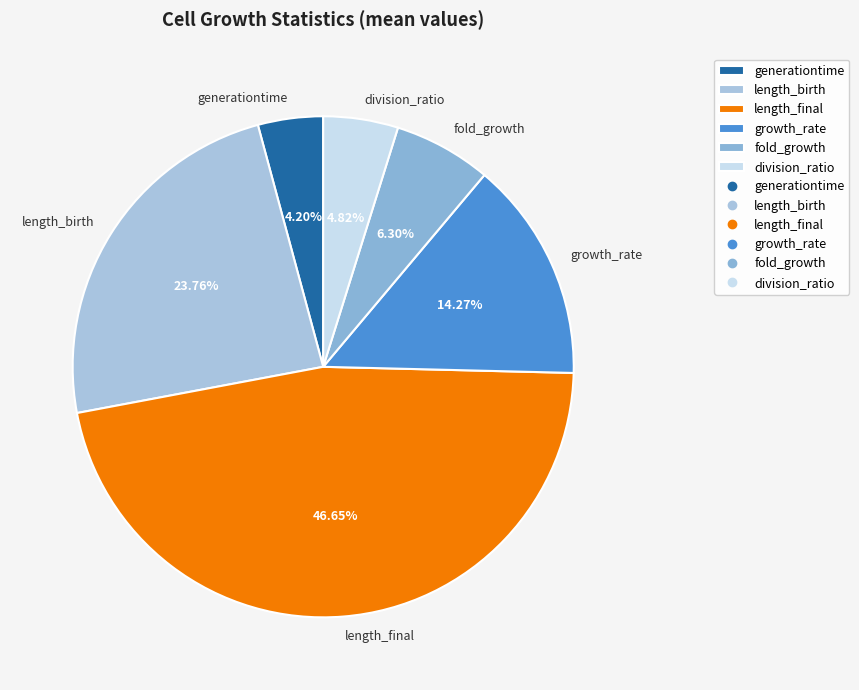

Which category has the biggest portion of the pie?

length_final